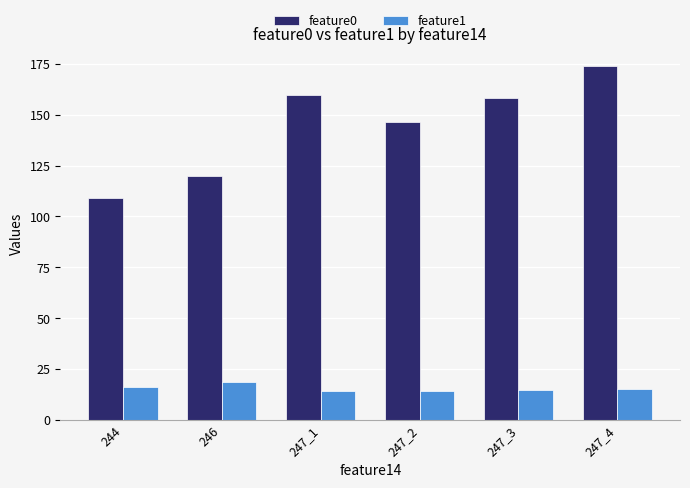

How many data points does each series have?

6